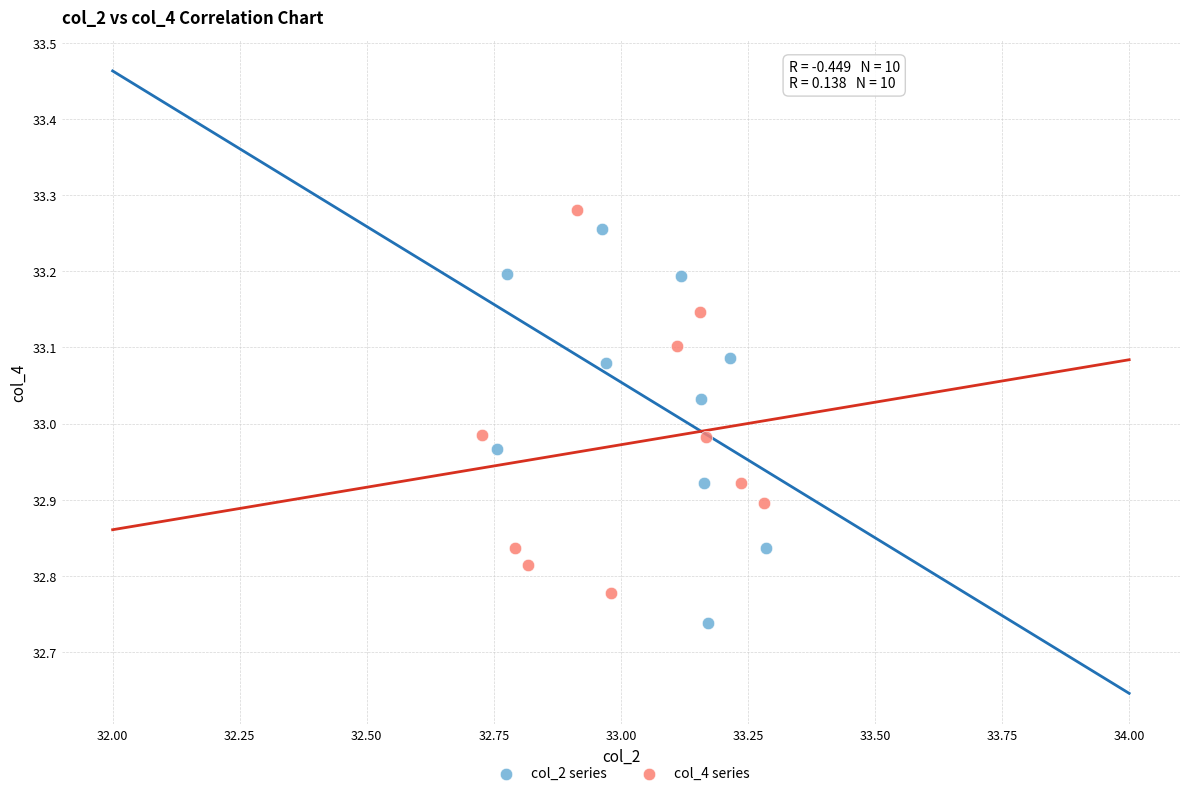

Which series contains the lowest Y value?

col_2 series